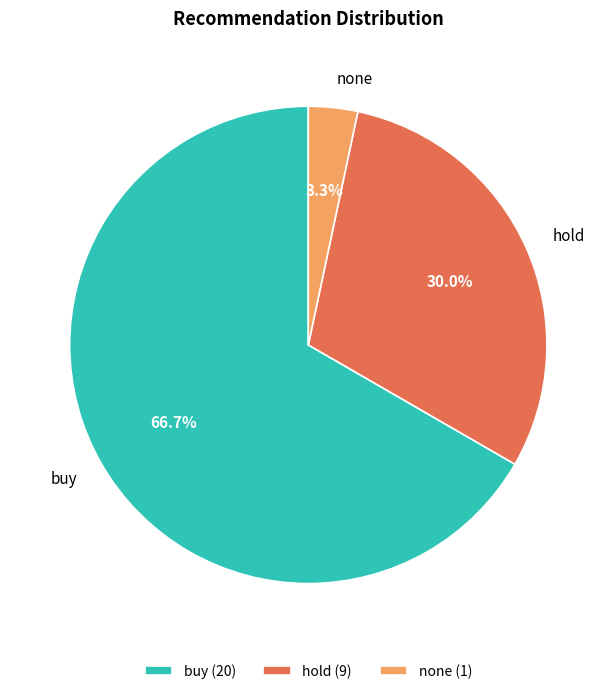

Is it true that buy is 57% of the pie?

False